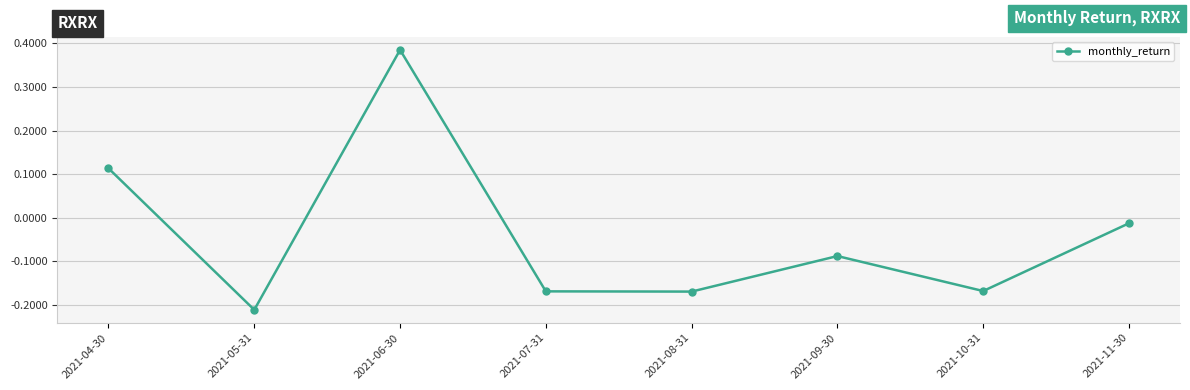

What is the difference between the values at 2021-05-31 and 2021-04-30?

0.3